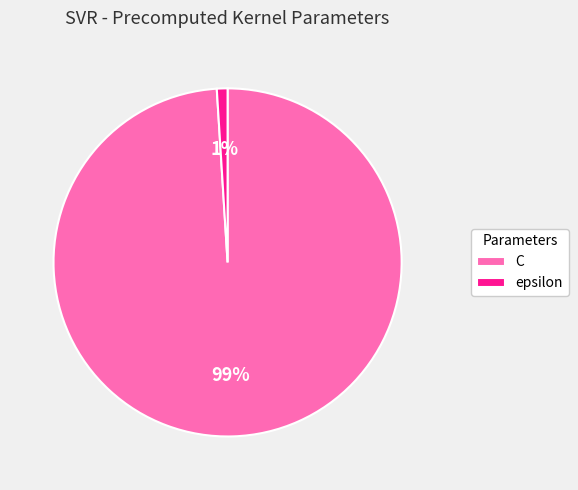

Which slice is the largest?

C